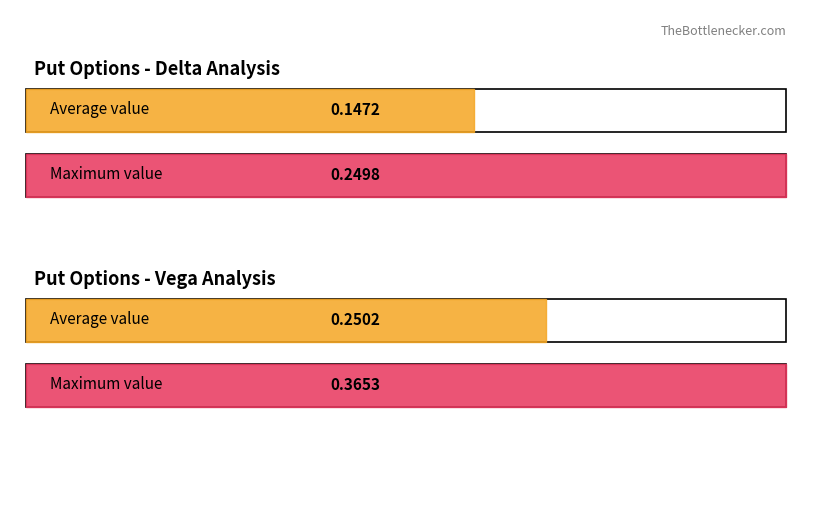

What is the average value of the vega series?

0.3